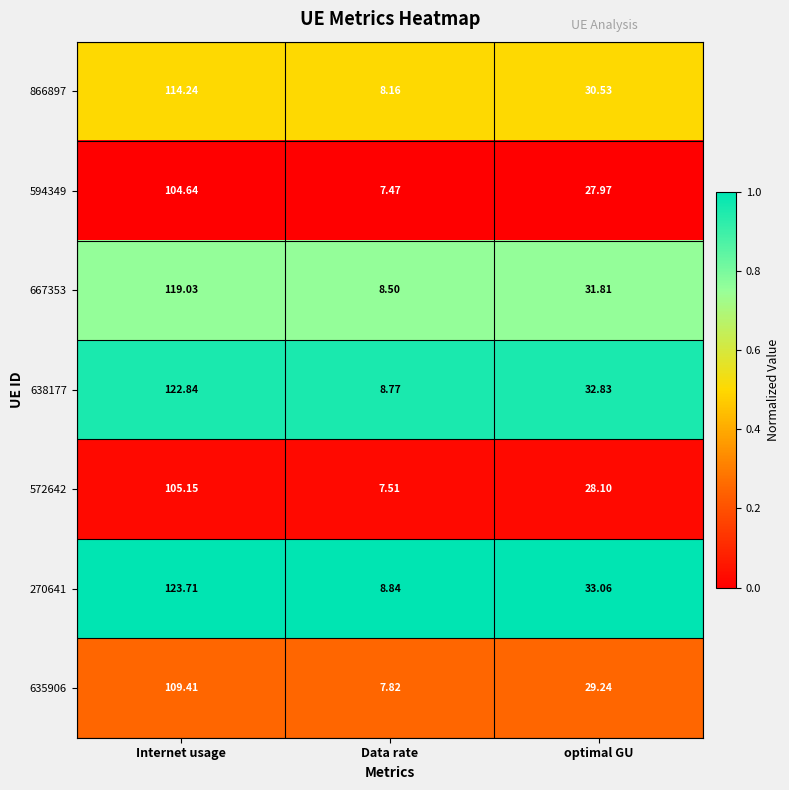

What is the total value across all series at Internet usage?

799.0